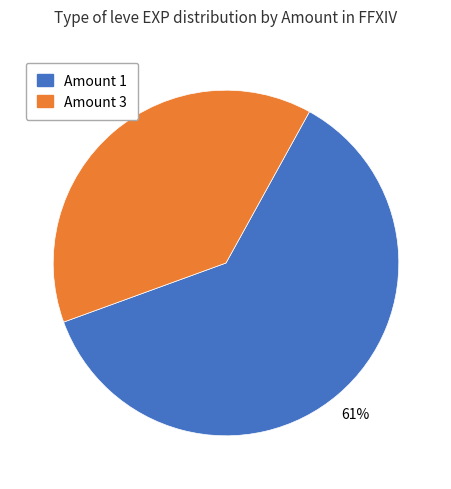

What is the majority slice?

Amount 1